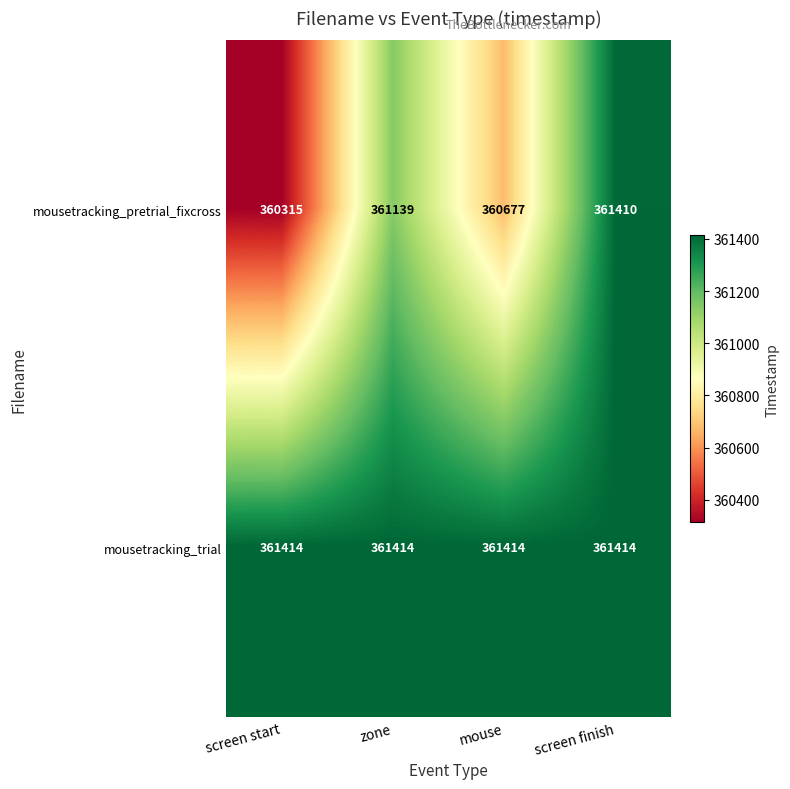

The value of mousetracking_trial at screen start is 513501. True or false?

False